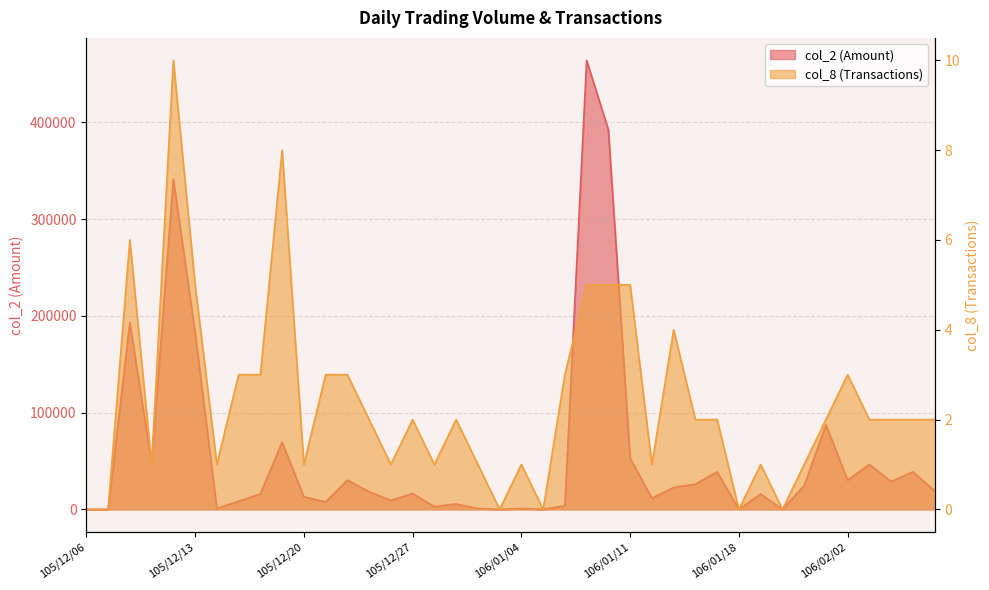

What position from the left is 105/12/07?

2